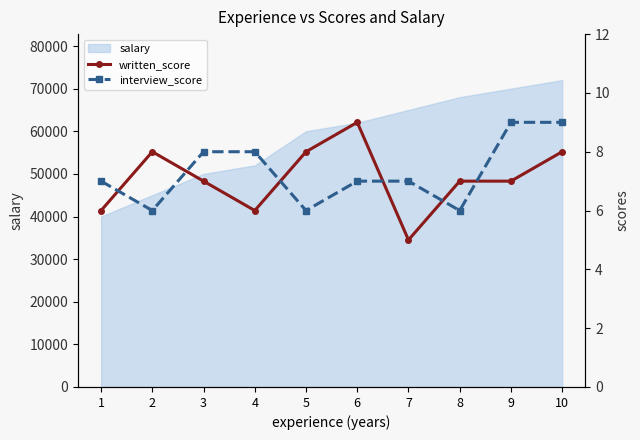

What is the difference between the written_score values at 9 and 6?

2